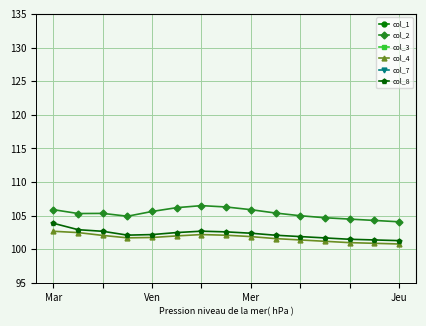

Reading left to right, transcribe all the data shown in this chart.

col_1: 418.1	417.8	416.6	411.7	405.8	399.8	394.1	388.9	384.0	379.2	374.8	371.3	368.2	365.6	363.1
col_2: 105.9	105.3	105.3	104.9	105.6	106.2	106.5	106.3	105.9	105.4	105.0	104.7	104.5	104.3	104.1
col_3: 420.8	420.6	419.0	414.1	408.8	403.1	397.8	392.8	388.0	383.4	379.2	375.7	372.6	369.9	367.4
col_4: 102.7	102.5	102.1	101.7	101.8	102.0	102.2	102.1	101.9	101.6	101.4	101.2	101.0	100.9	100.8
col_7: 429.2	428.6	427.9	422.1	417.4	412.0	407.2	402.6	398.3	394.2	390.5	387.1	384.0	381.2	378.6
col_8: 103.9	102.9	102.7	102.1	102.2	102.5	102.7	102.6	102.4	102.1	101.9	101.7	101.5	101.4	101.3